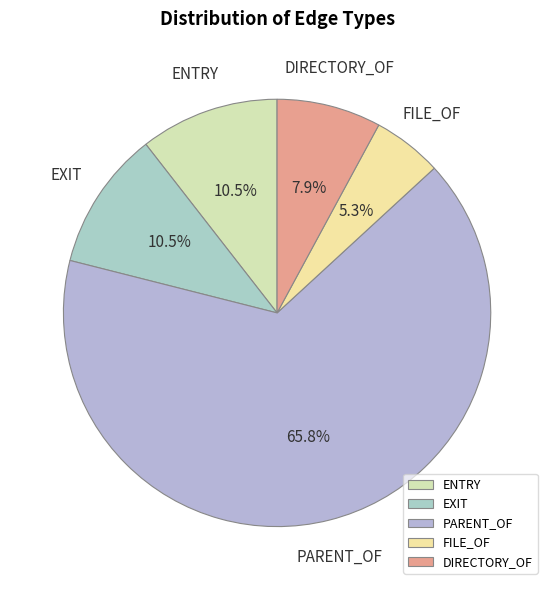

Which category has the smallest portion of the pie?

FILE_OF